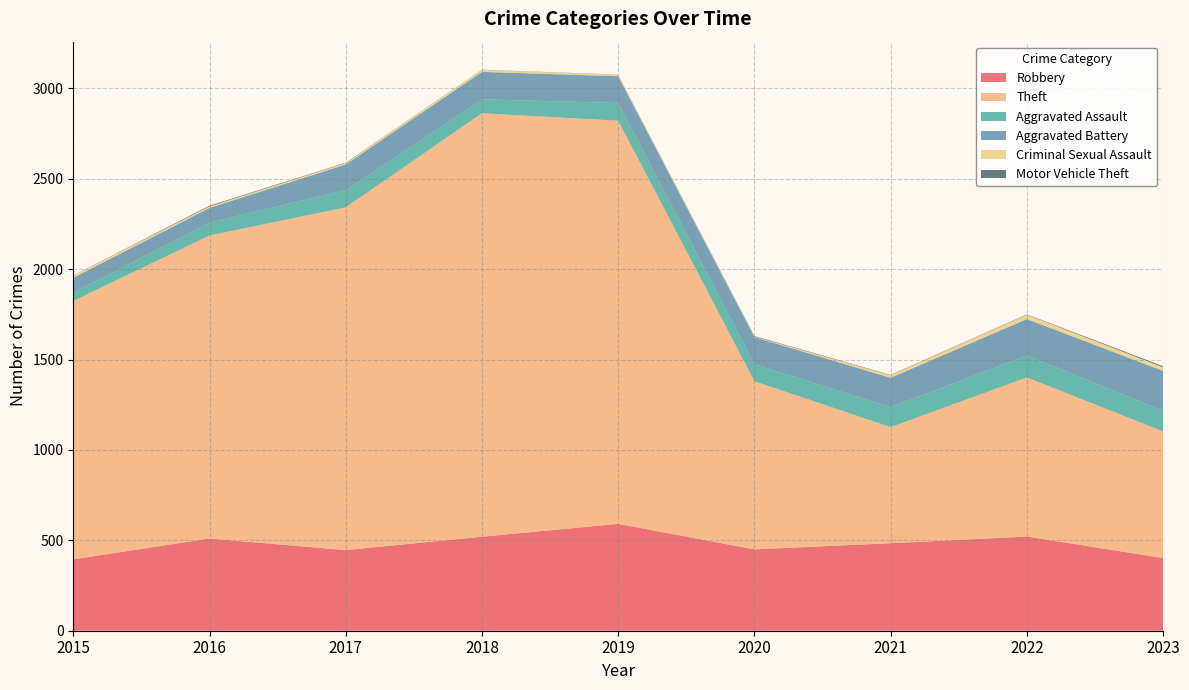

Reading right to left, what are all the values shown in this chart?

Robbery: 2023=402	2022=521	2021=484	2020=450	2019=591	2018=520	2017=446	2016=510	2015=395
Theft: 2023=700	2022=880	2021=642	2020=930	2019=2230	2018=2342	2017=1896	2016=1676	2015=1429
Aggravated Assault: 2023=115	2022=121	2021=110	2020=94	2019=98	2018=77	2017=95	2016=71	2015=46
Aggravated Battery: 2023=220	2022=202	2021=163	2020=150	2019=148	2018=152	2017=142	2016=82	2015=82
Criminal Sexual Assault: 2023=20	2022=24	2021=14	2020=3	2019=8	2018=11	2017=8	2016=8	2015=12
Motor Vehicle Theft: 2023=6	2022=2	2021=2	2020=3	2019=1	2018=1	2017=2	2016=4	2015=1